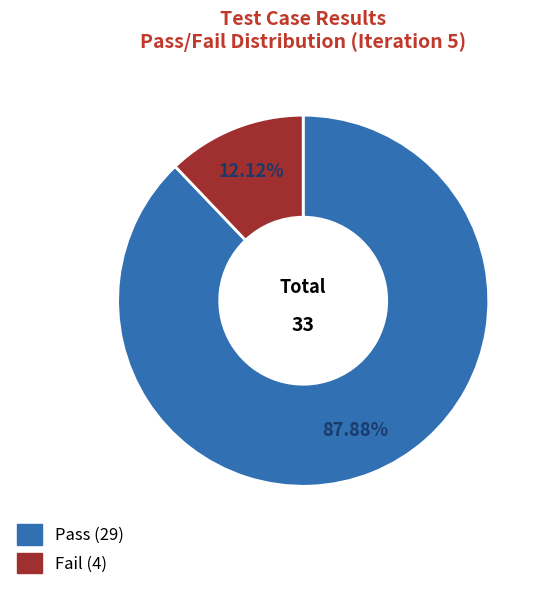

To the nearest percent, what is the difference between the largest and smallest slice percentages?

76%